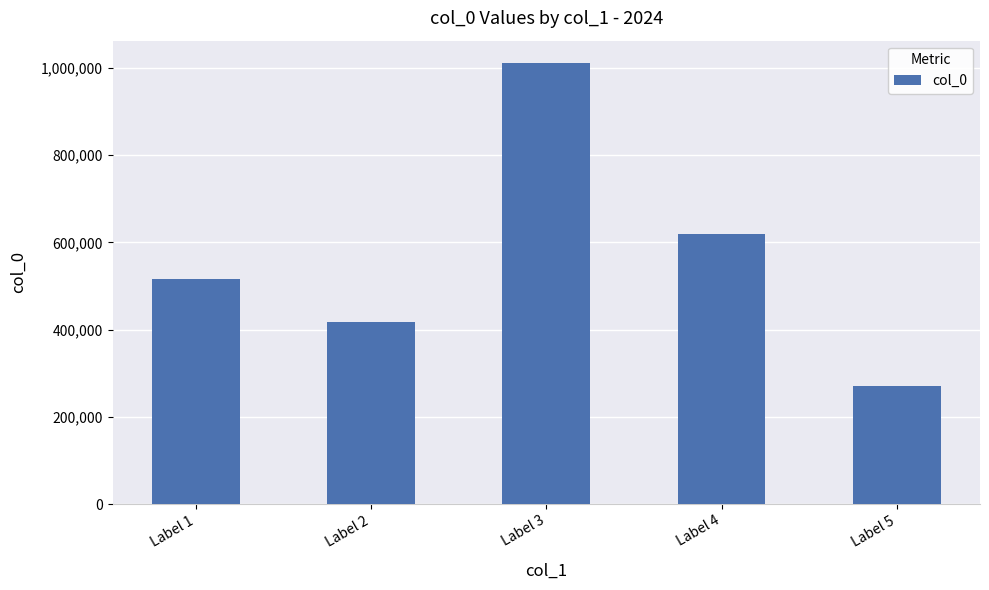

List the labels in order of value, largest first.

Label 3, Label 4, Label 1, Label 2, Label 5